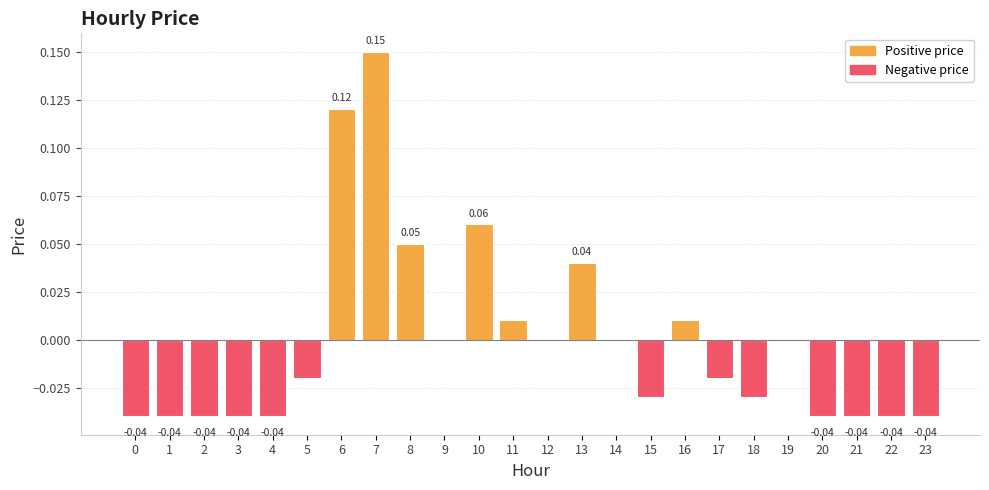

Between 9 and 15, which is larger?

9